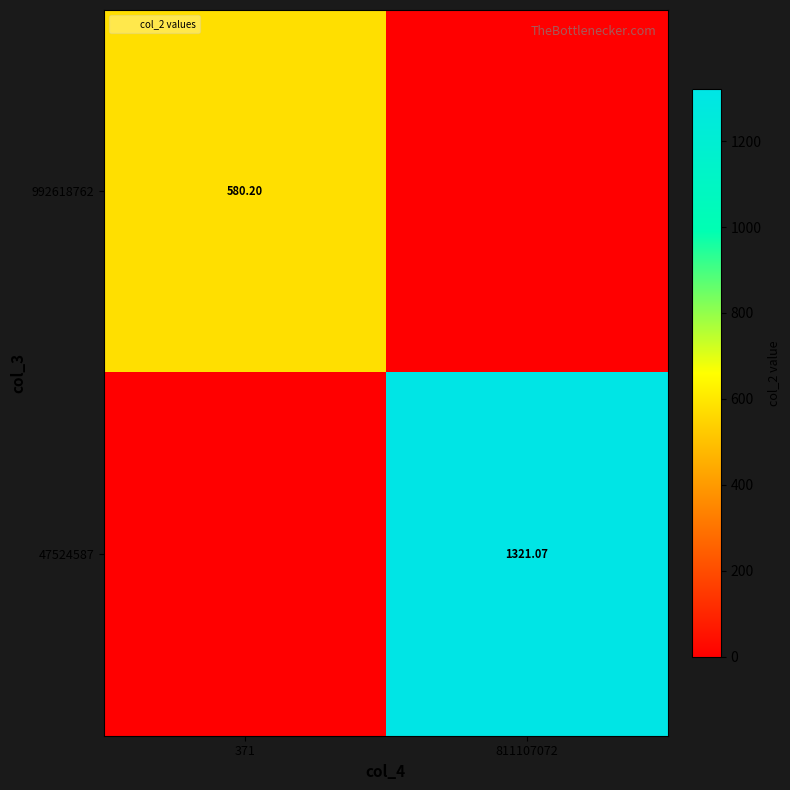

List the series in order of their overall mean, lowest first.

992618762, 47524587